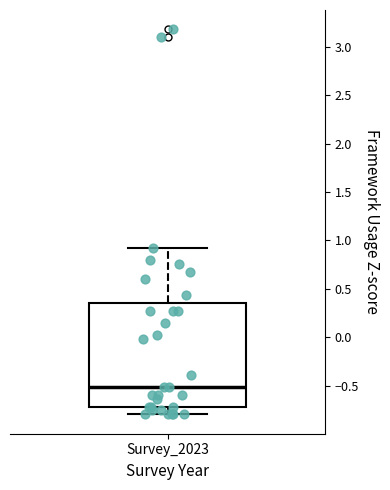

Where is the upper edge of the box for Survey_2023 on the y-axis? The values are not printed on the chart, so give them approximately, as read against the axis.

0.35